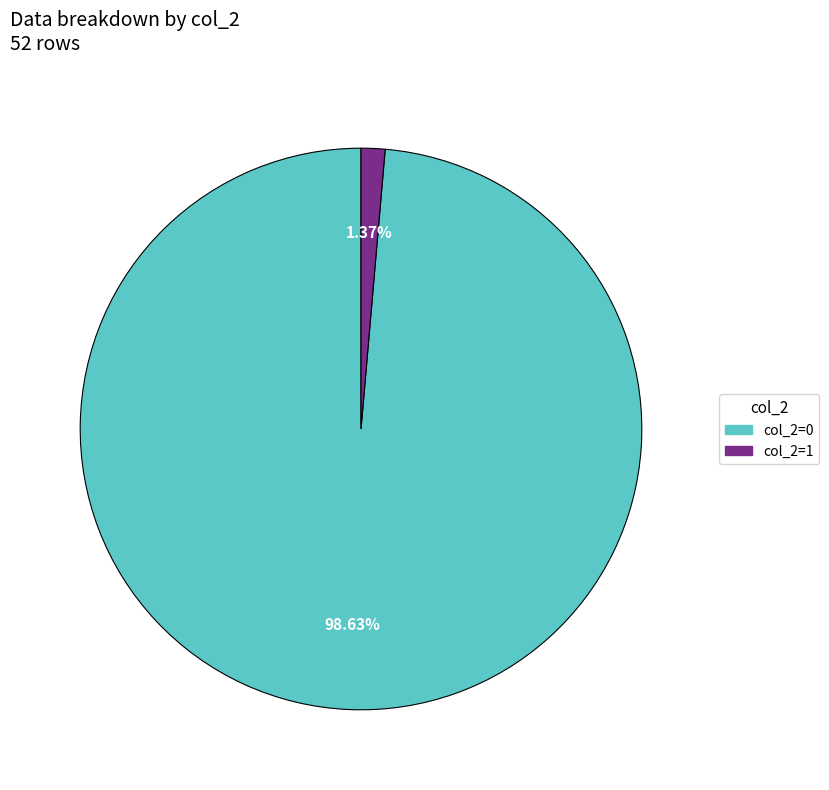

To the nearest percent, what is the average slice percentage?

50%